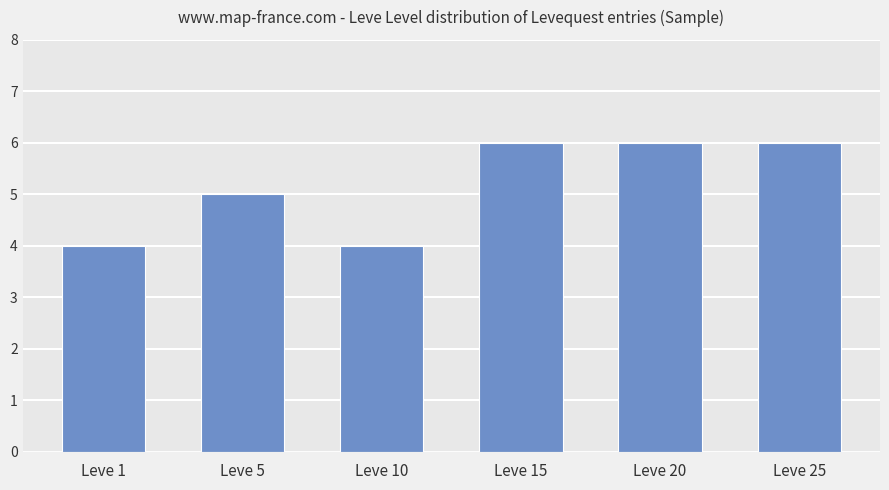

What is the greatest value displayed?

6